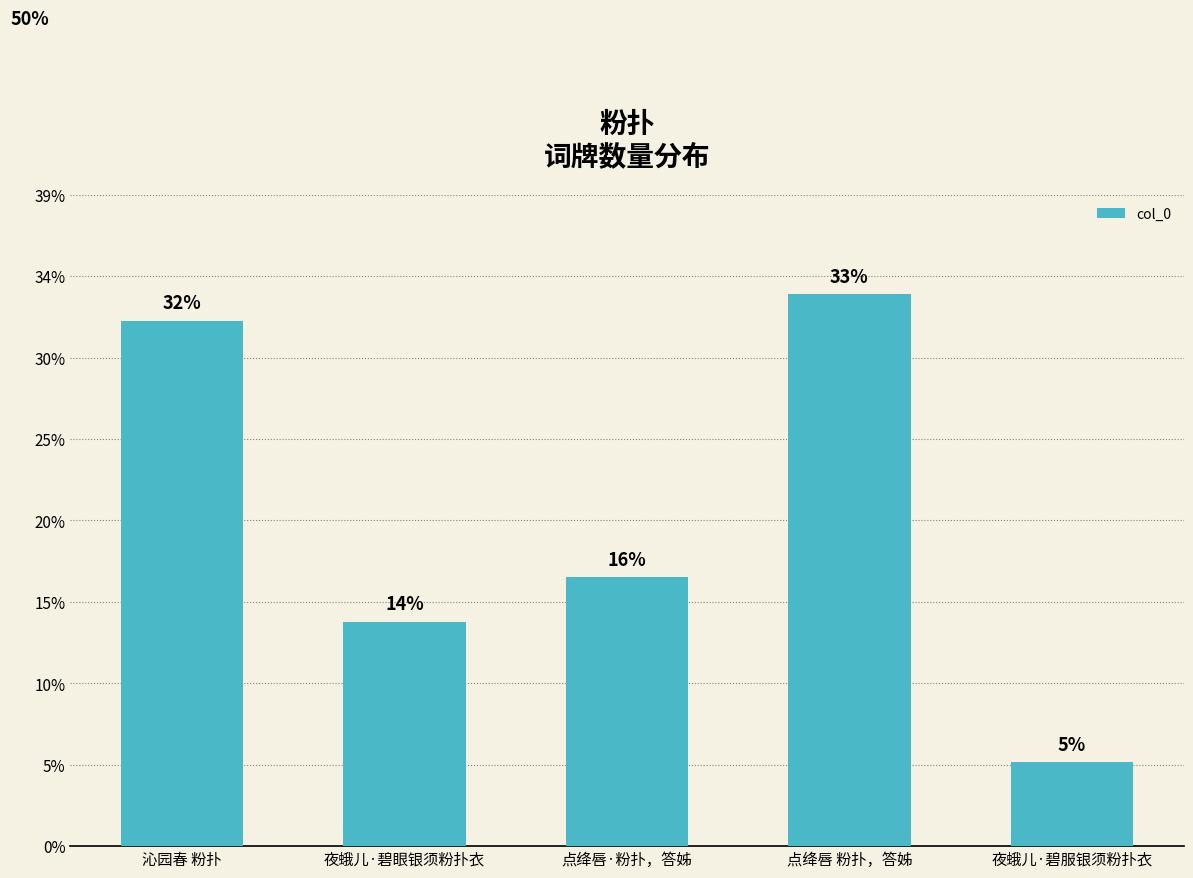

Are the bars horizontal?

No